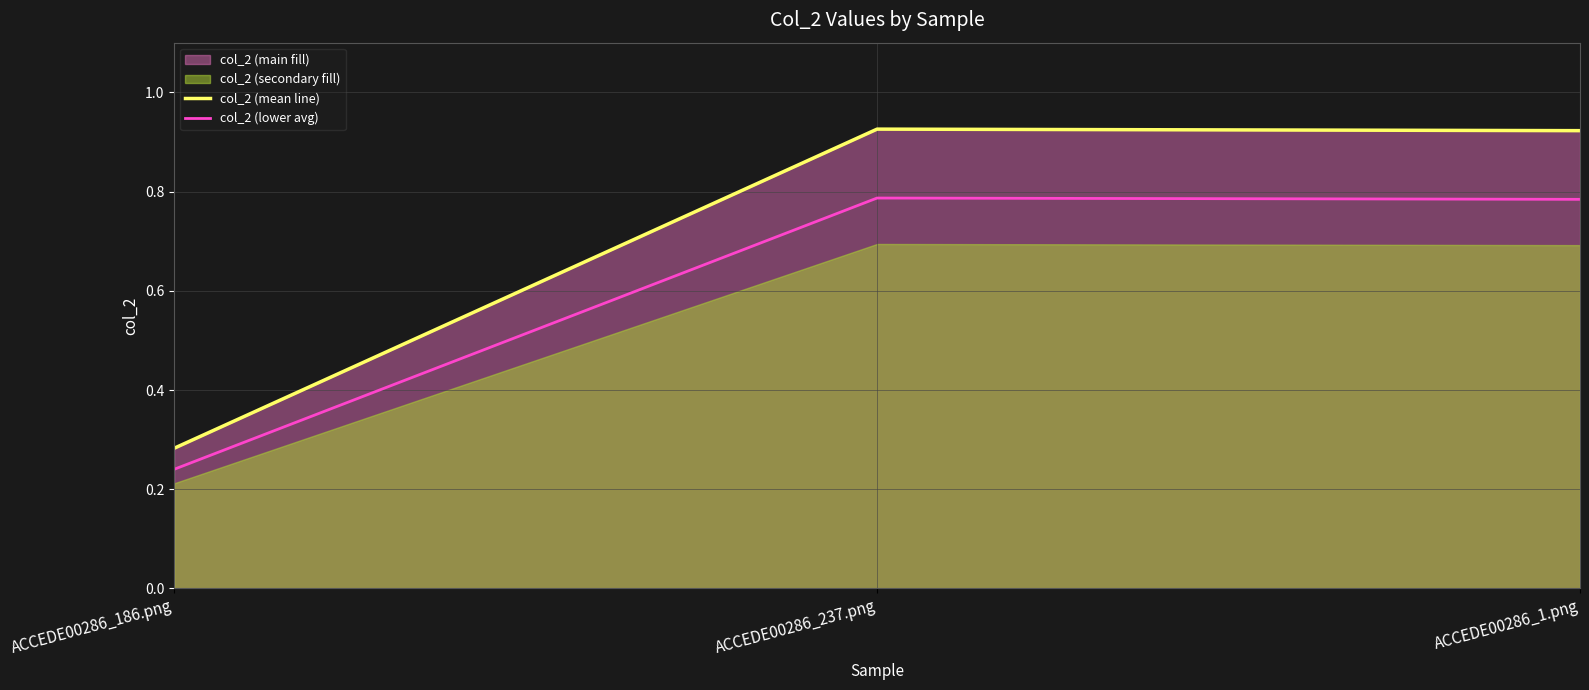

At which category does the chart reach its peak across all series?

ACCEDE00286_237.png